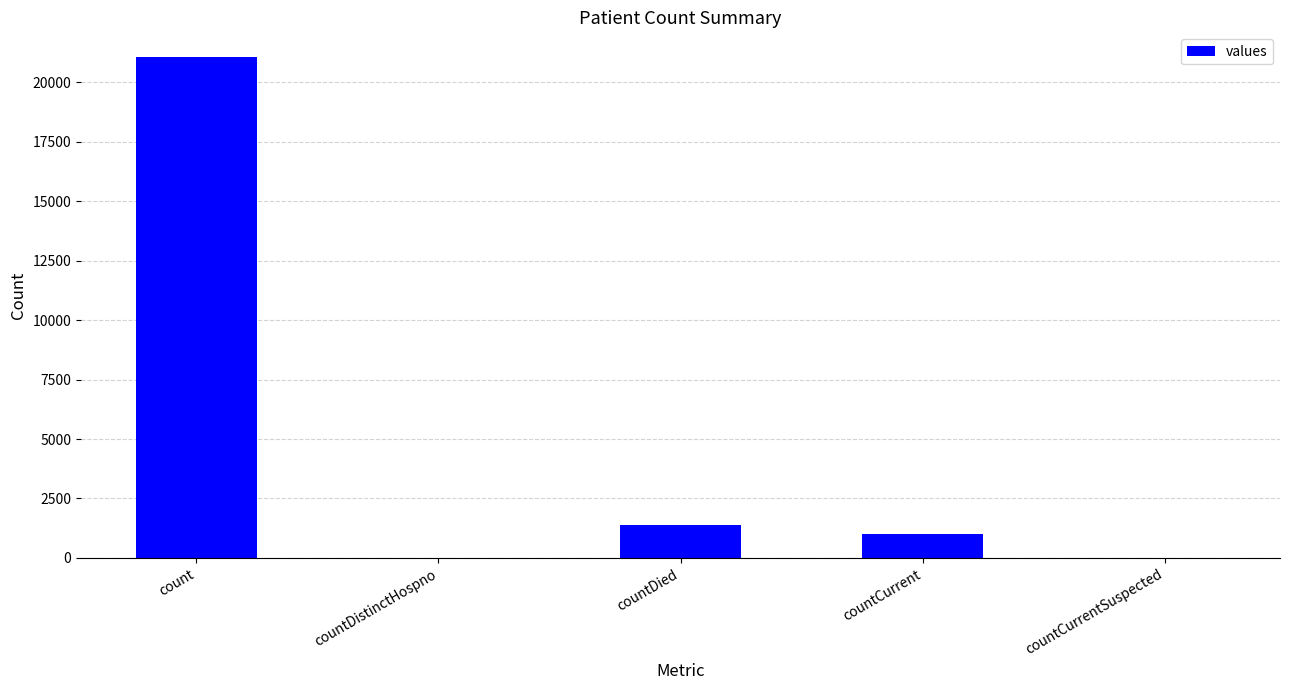

Is it true that the value at countCurrentSuspected is 0?

True